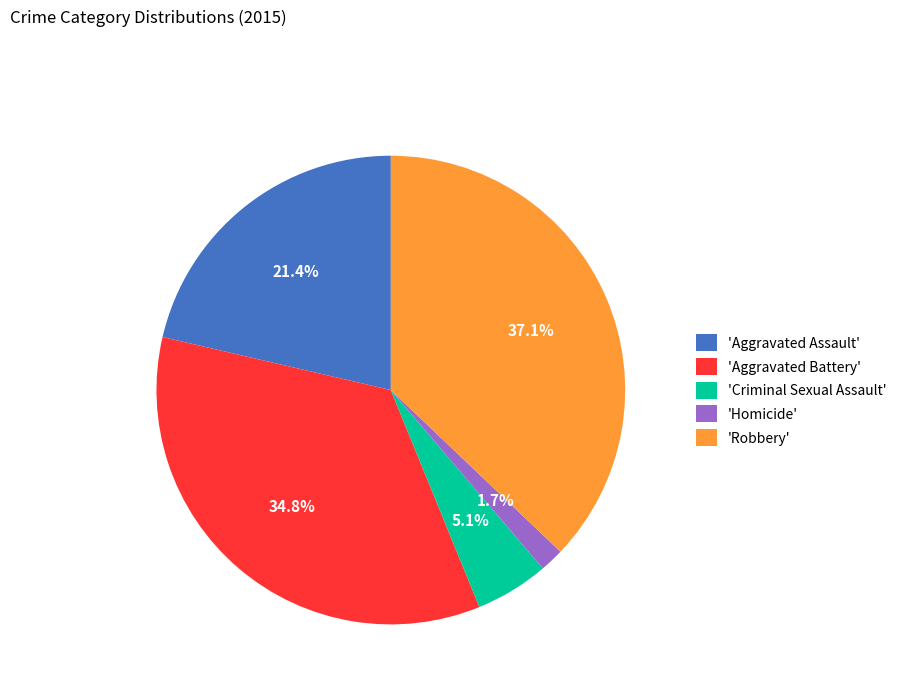

Does any single category account for the majority?

No